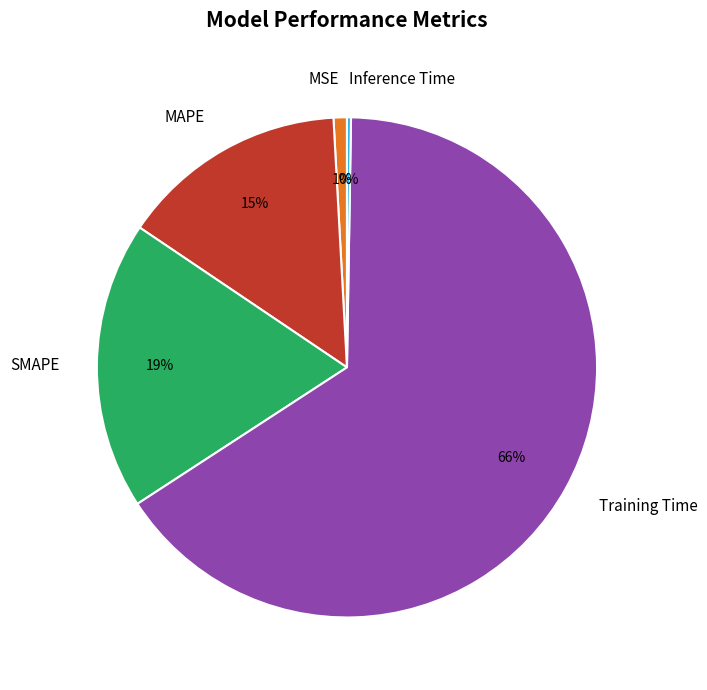

What percentage is the MSE slice, to the nearest percent?

1%